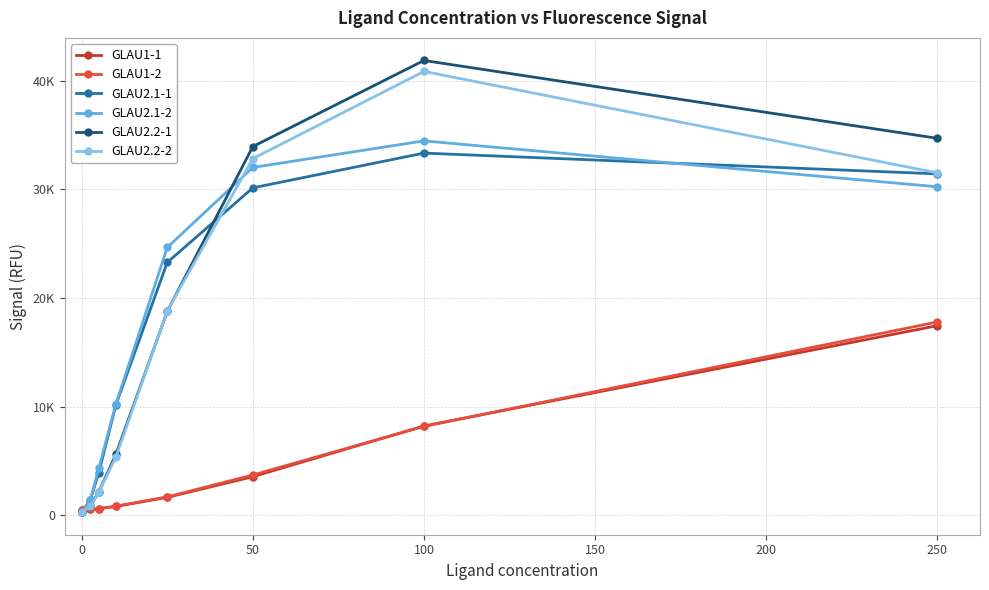

Which series has the largest range (max minus min)?

GLAU2.2-1